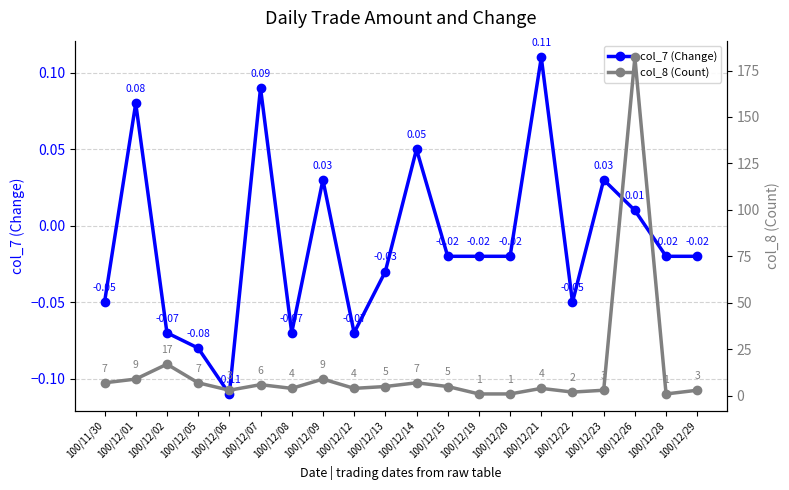

Reading right to left, list all the values displayed in this chart.

col_7 (Change): -0.0	-0.0	0.0	0.0	-0.1	0.1	-0.0	-0.0	-0.0	0.1	-0.0	-0.1	0.0	-0.1	0.1	-0.1	-0.1	-0.1	0.1	-0.1
col_8 (Count): 3.0	1.0	182.0	3.0	2.0	4.0	1.0	1.0	5.0	7.0	5.0	4.0	9.0	4.0	6.0	3.0	7.0	17.0	9.0	7.0